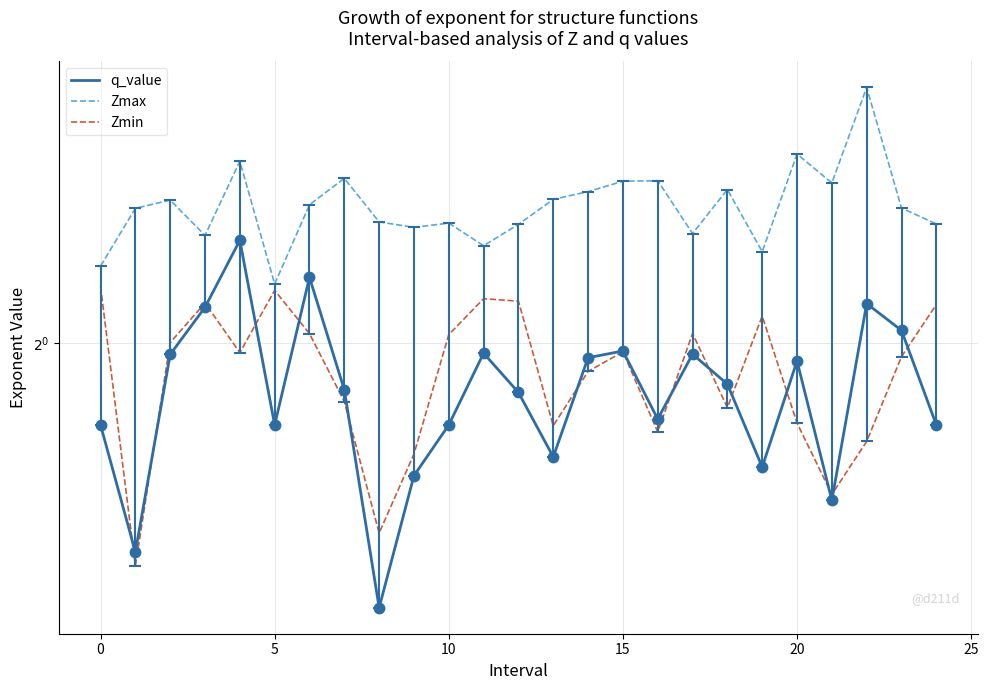

Is it true that q_value equals 1.6 at 5?

False